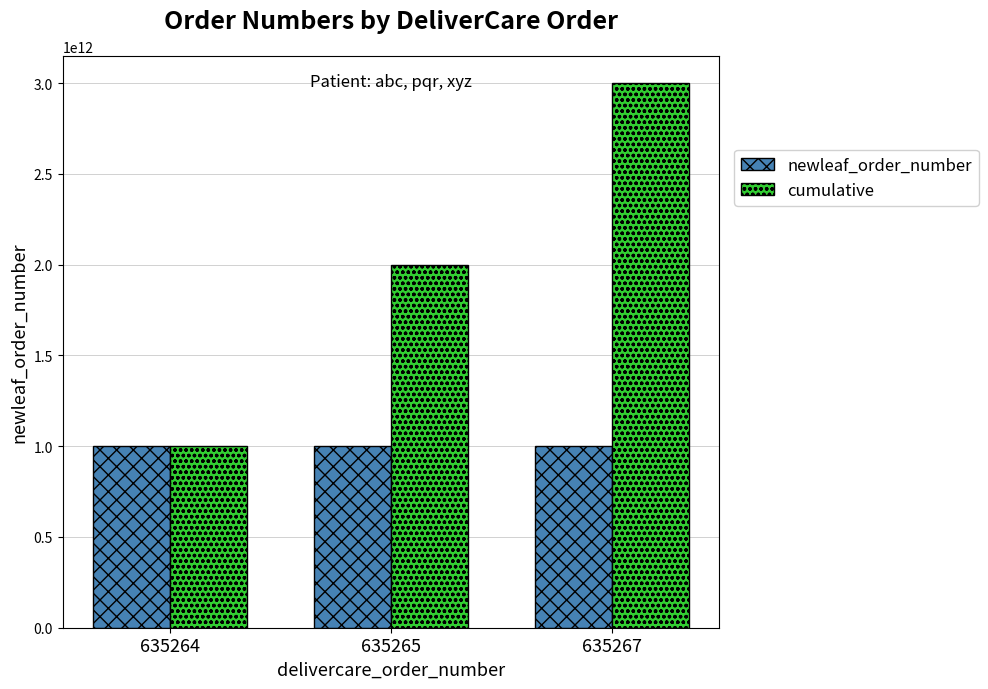

Rank the series by their maximum value, from lowest to highest.

newleaf_order_number, cumulative